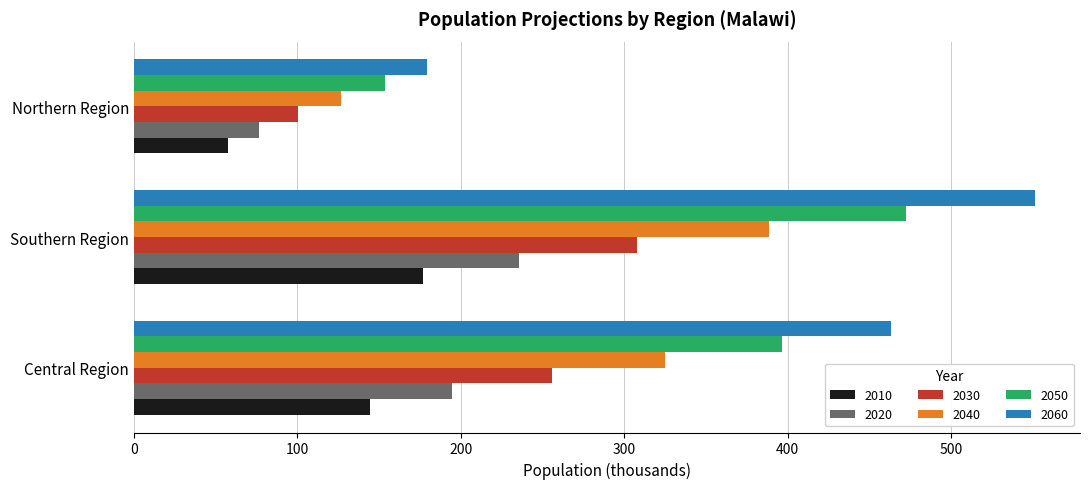

Which category has the highest value in the 2050 series?

Southern Region